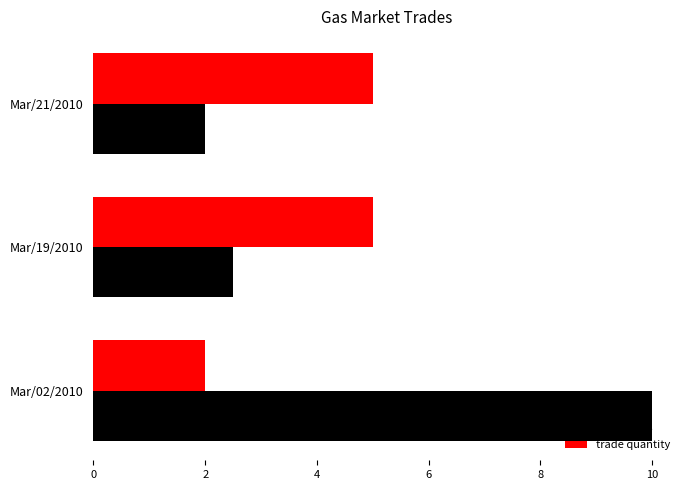

What is the average value of the trade quantity series?

4.0